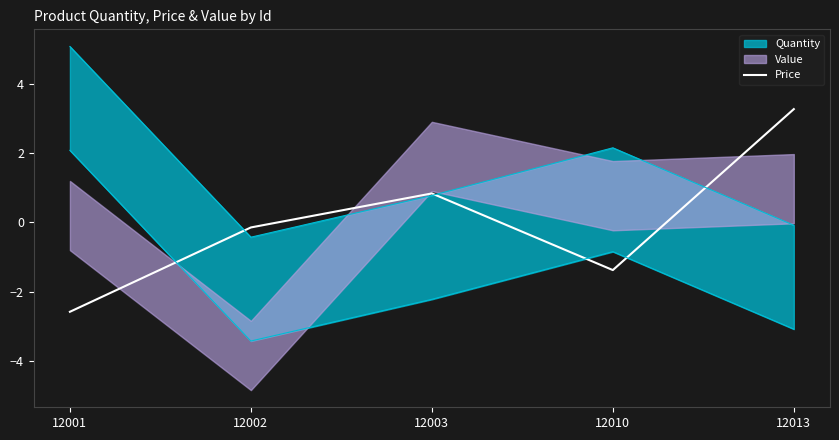

Does the chart have visible grid lines?

No